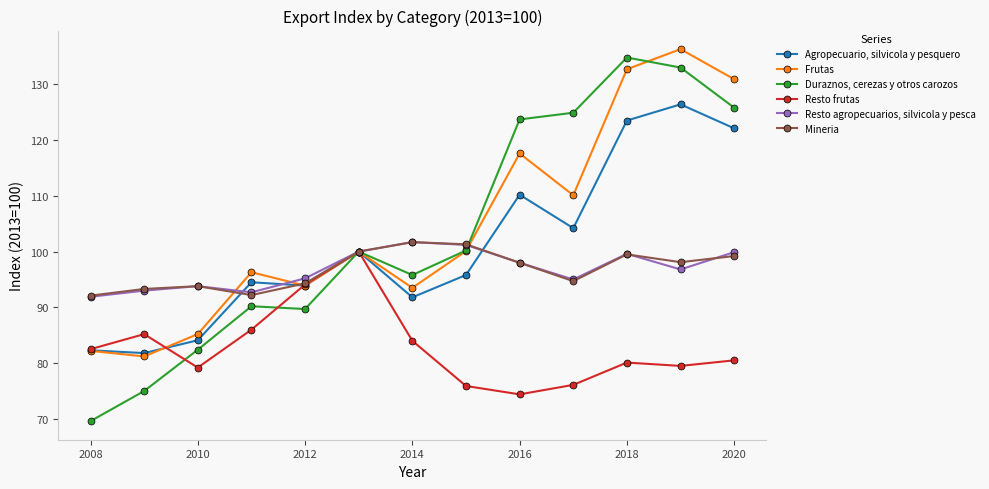

In Resto agropecuarios, silvicola y pesca, how many points are higher than both neighbors (excluding endpoints)?

3